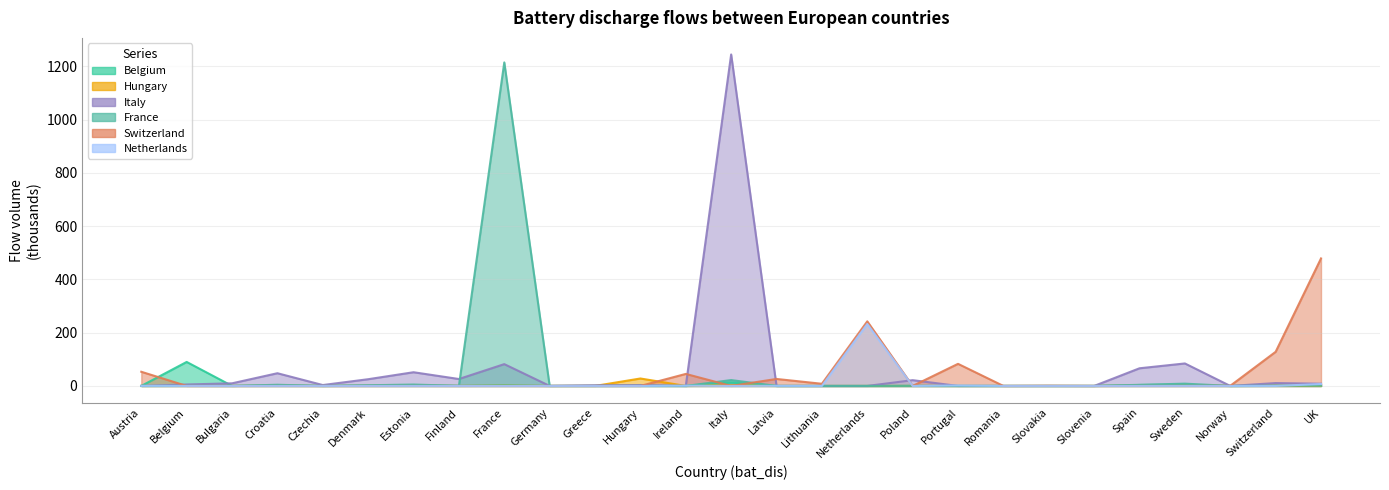

How many intersections are there between Switzerland and Belgium?

8